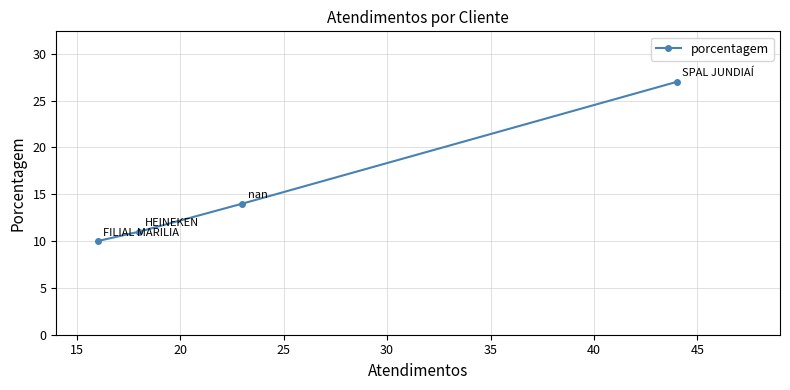

What is the difference between the maximum and minimum values?

17